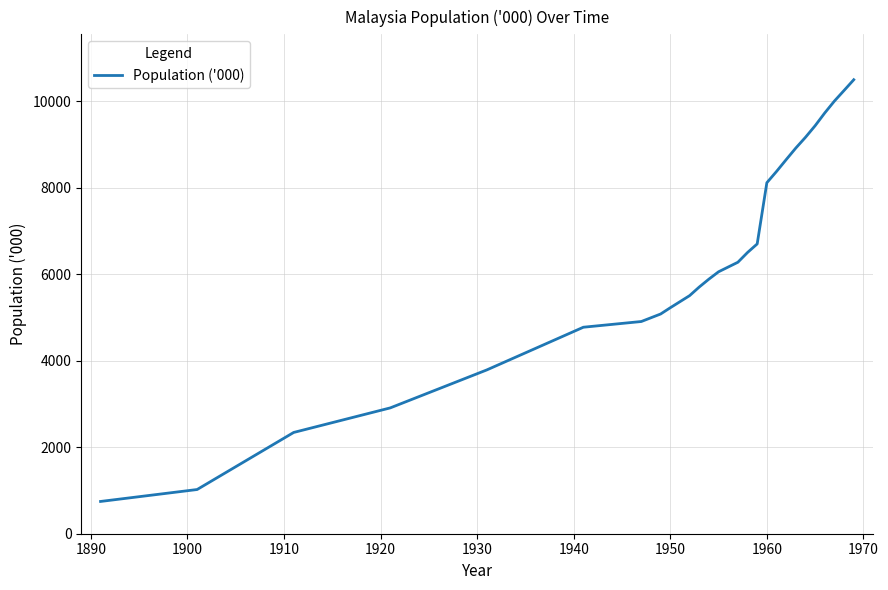

What is the minimum value shown in the chart?

746.3